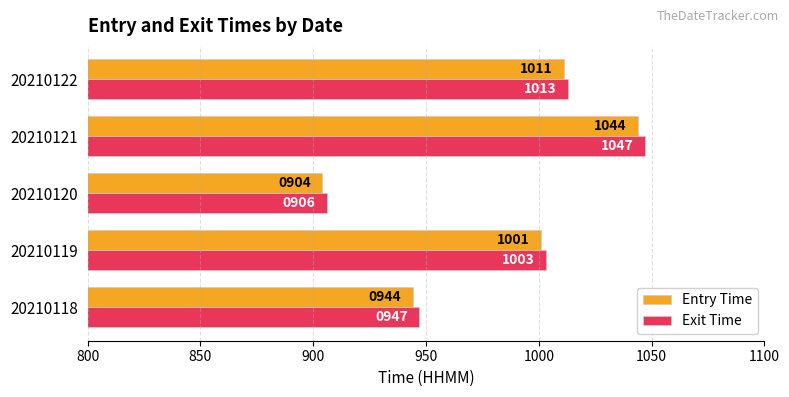

Rank the series by their maximum value, from lowest to highest.

Entry Time, Exit Time